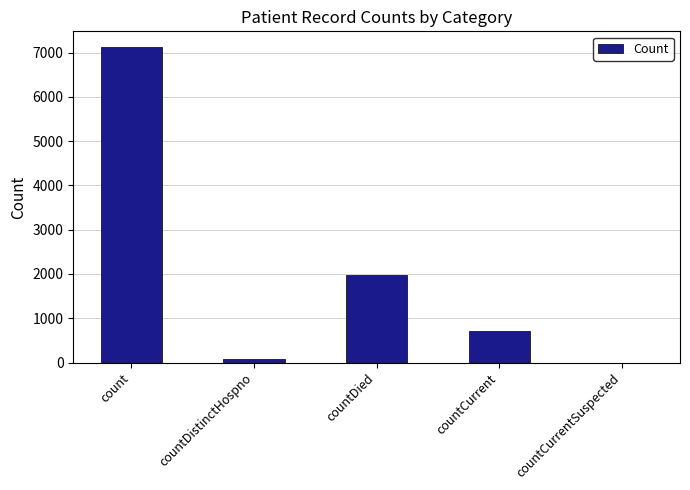

At which category does the chart reach its peak across all series?

count